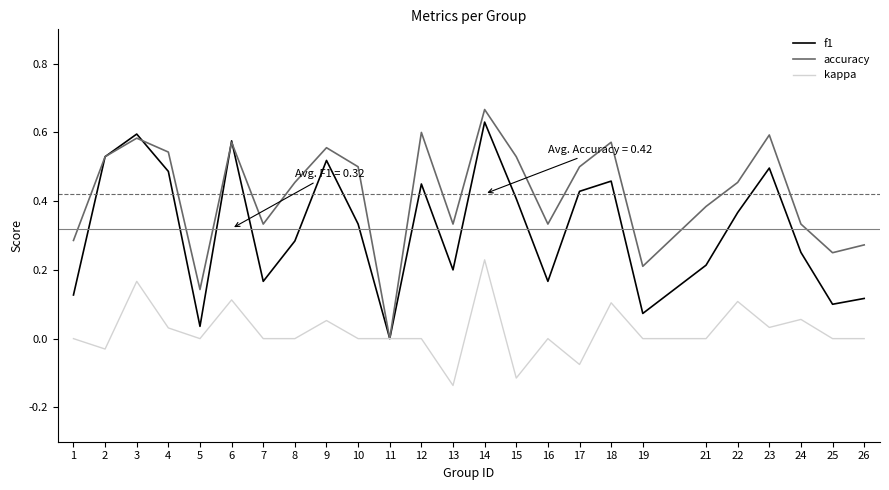

Rank the series by their average value, from highest to lowest.

accuracy, f1, kappa